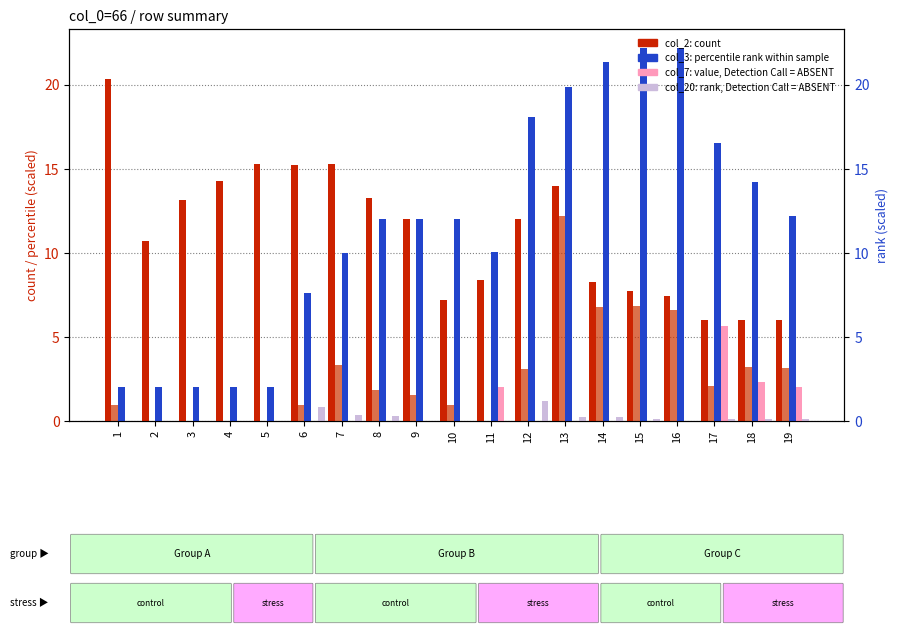

What is the total value across all series at 9?

25.5